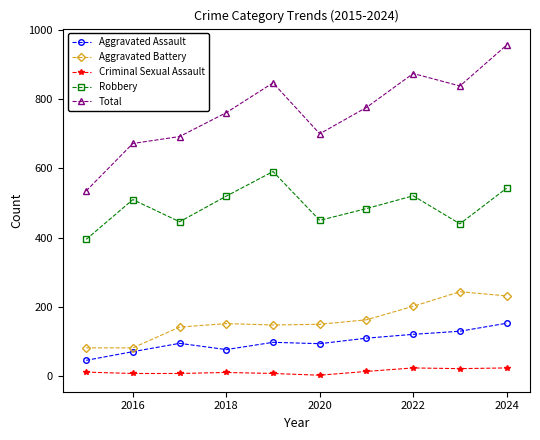

True or false: Aggravated Assault and Total intersect in this chart.

False